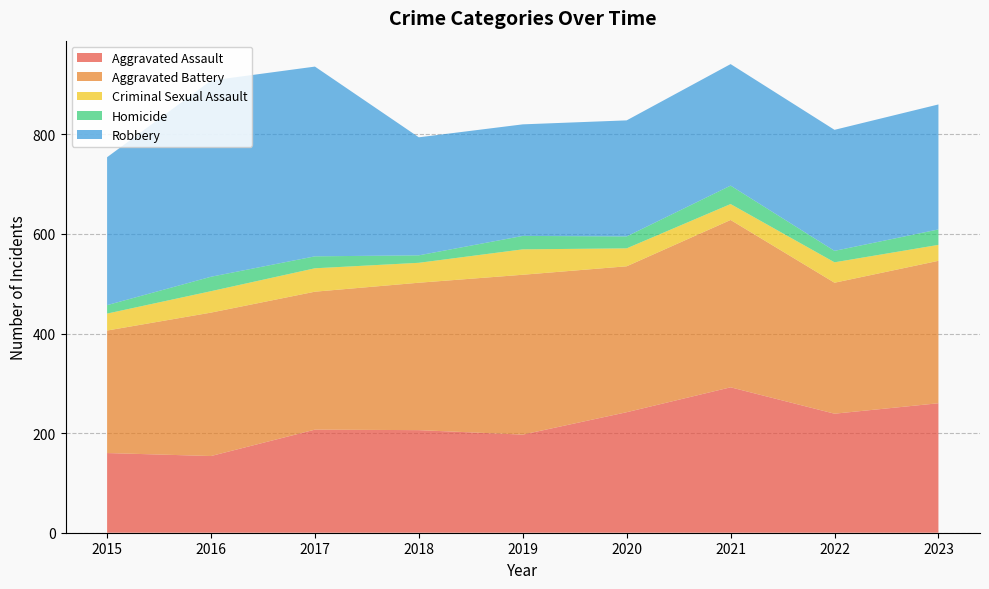

Reading right to left, transcribe all the data shown in this chart.

Aggravated Assault: 2023=260	2022=239	2021=292	2020=242	2019=197	2018=206	2017=207	2016=154	2015=160
Aggravated Battery: 2023=286	2022=263	2021=336	2020=293	2019=321	2018=296	2017=277	2016=288	2015=246
Criminal Sexual Assault: 2023=32	2022=41	2021=32	2020=36	2019=51	2018=40	2017=47	2016=43	2015=34
Homicide: 2023=31	2022=23	2021=37	2020=24	2019=27	2018=15	2017=24	2016=29	2015=17
Robbery: 2023=251	2022=243	2021=244	2020=233	2019=224	2018=237	2017=381	2016=394	2015=297